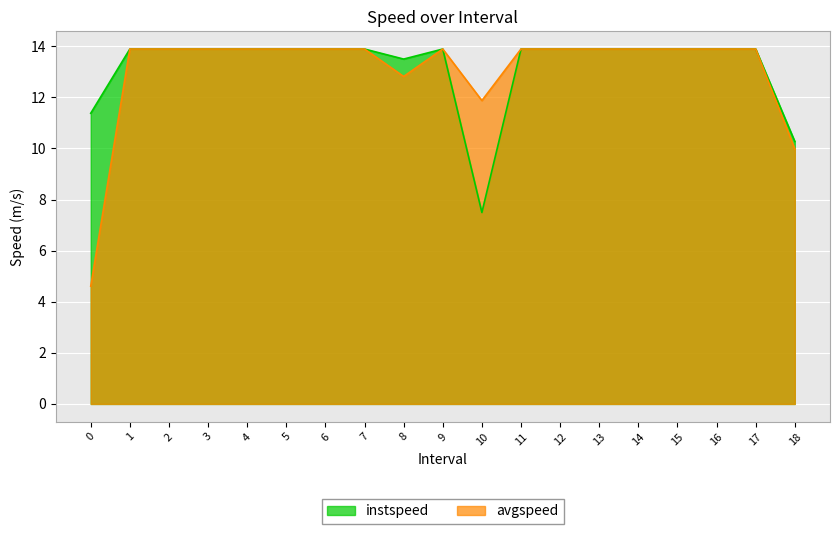

What is the greatest value displayed?

13.9